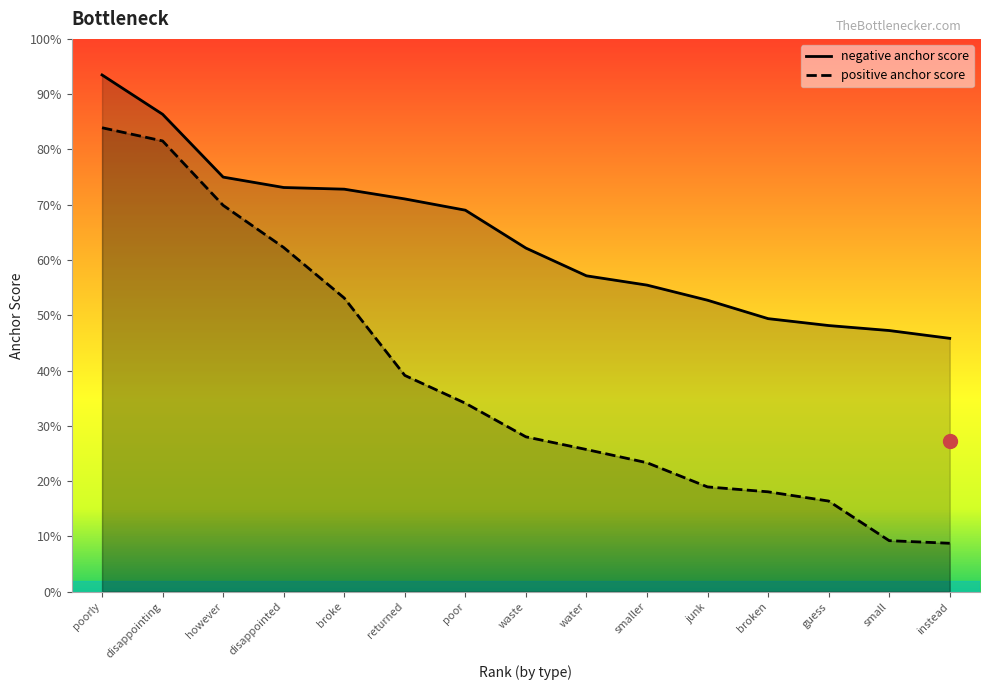

True or false: positive anchor score and negative anchor score intersect in this chart.

False